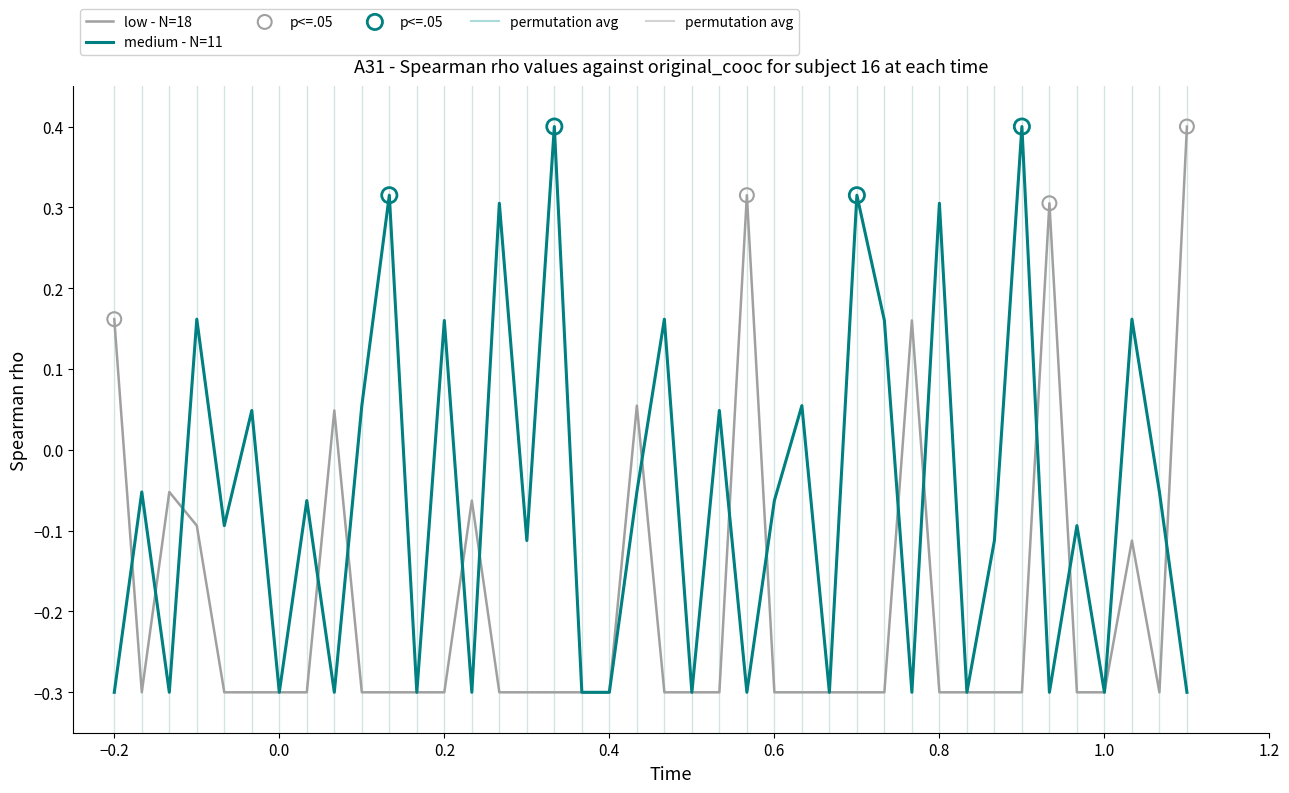

What is the minimum value for low - N=18?

-0.3